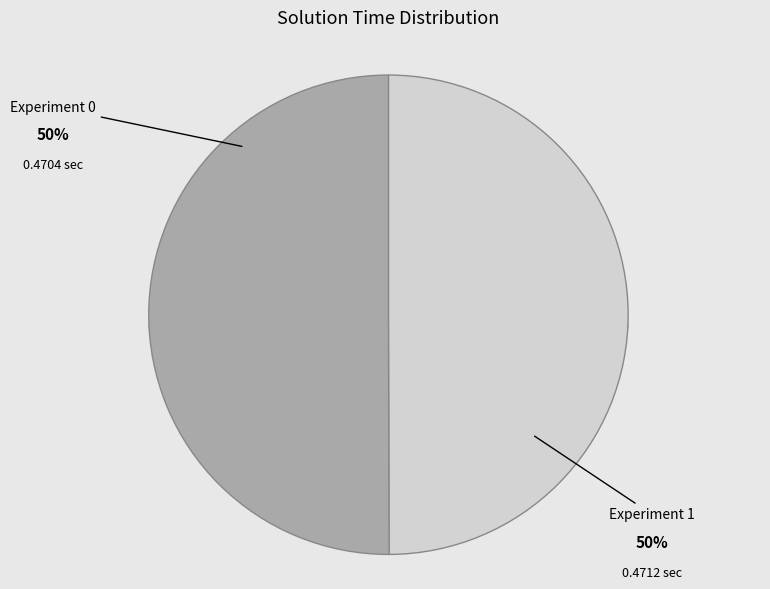

What percentage is the Experiment 0 slice, to the nearest percent?

50%